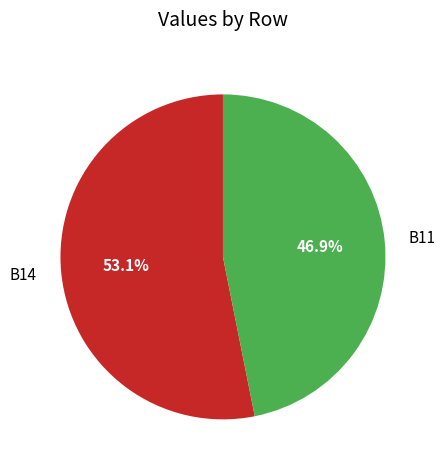

True or false: B14 accounts for 53% of the total.

True